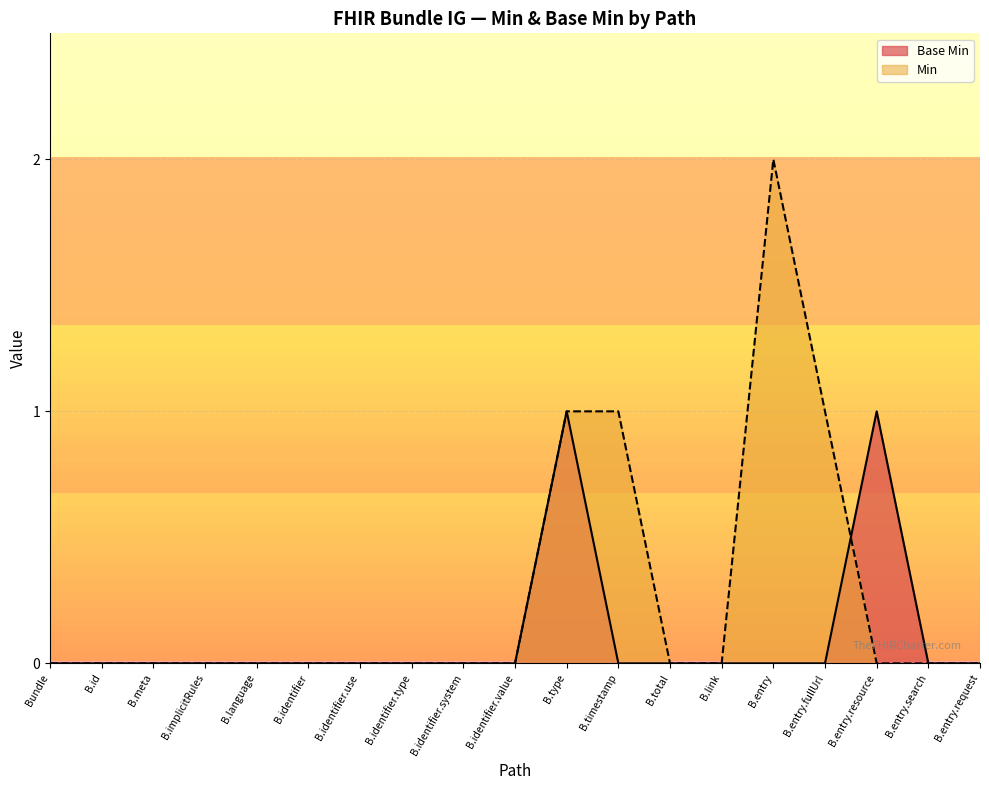

How many values are above zero?

2